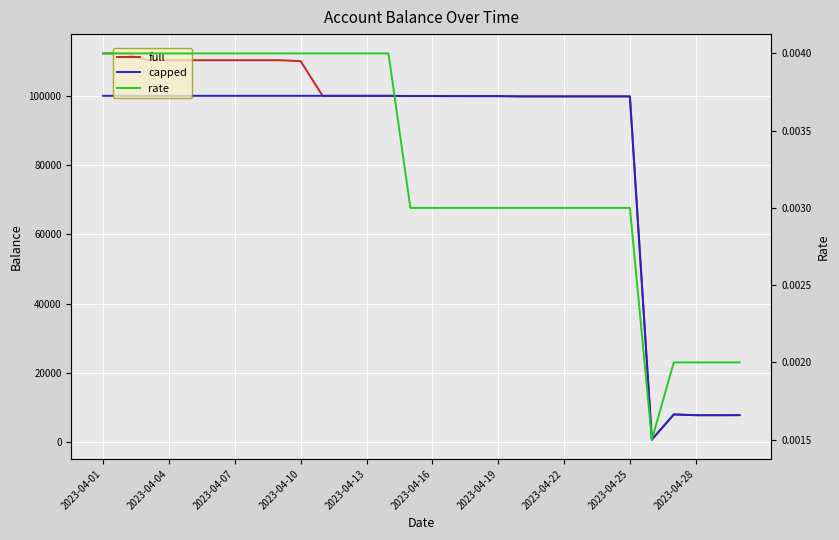

What is the total value across all series at 14?

199872.0